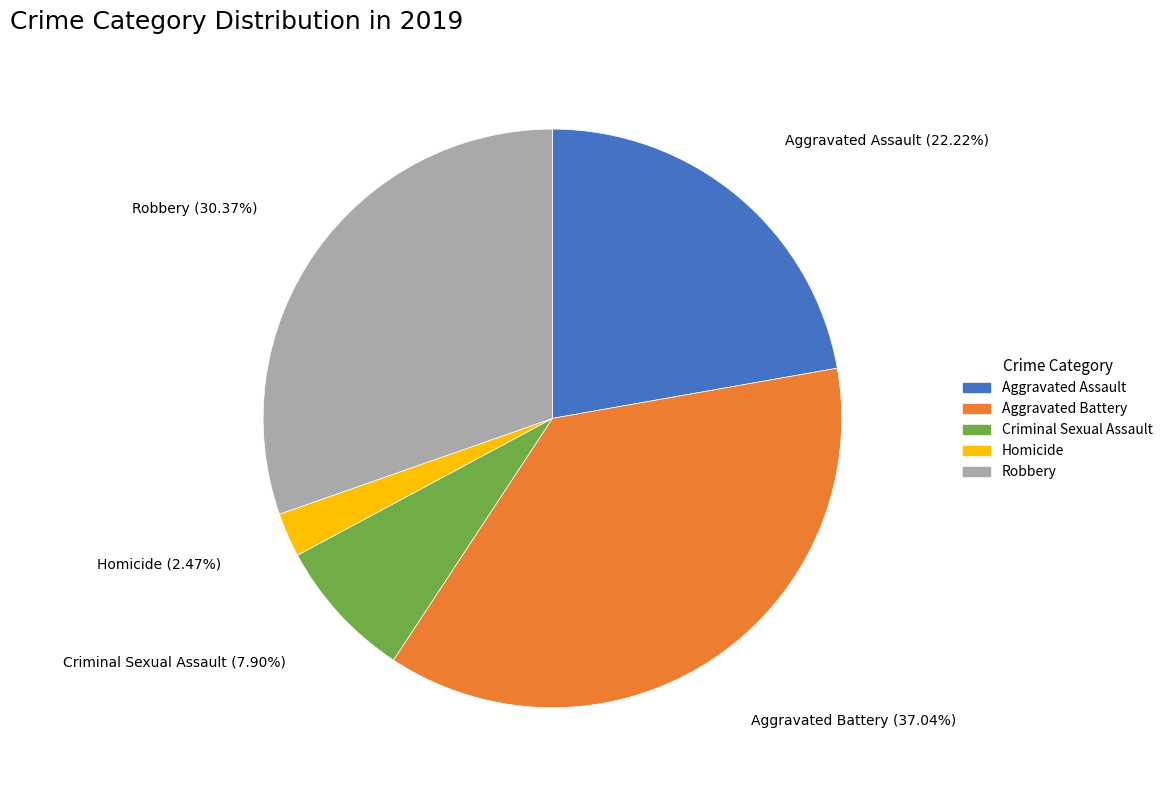

What percentage is the Robbery slice, to the nearest percent?

30%